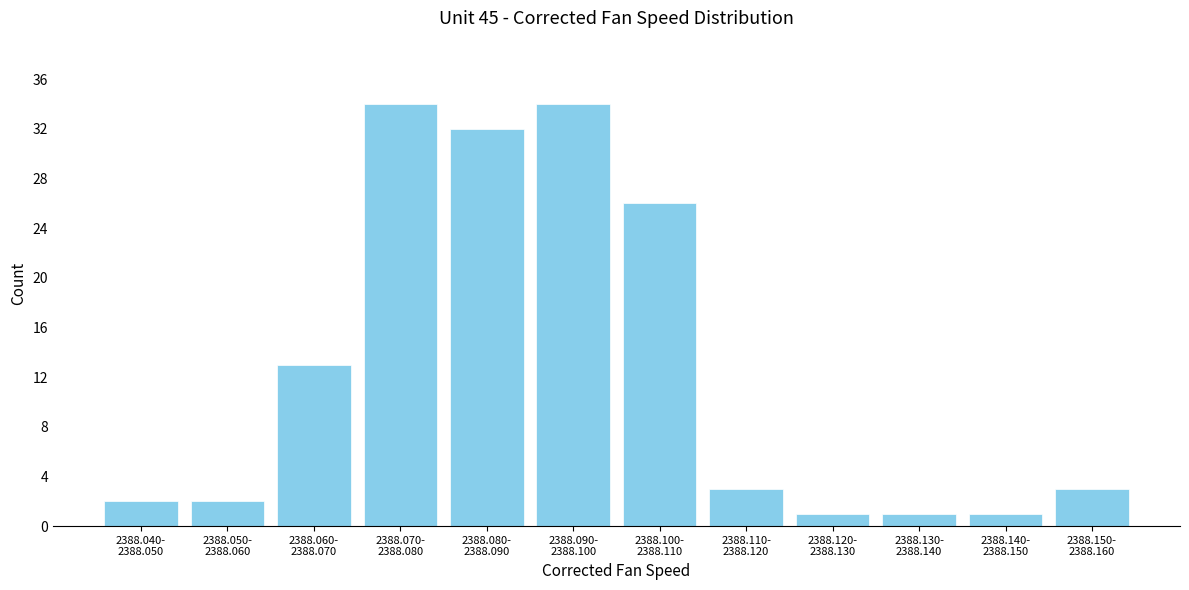

Reading left to right, list all the values displayed in this chart.

2	2	13	34	32	34	26	3	1	1	1	3